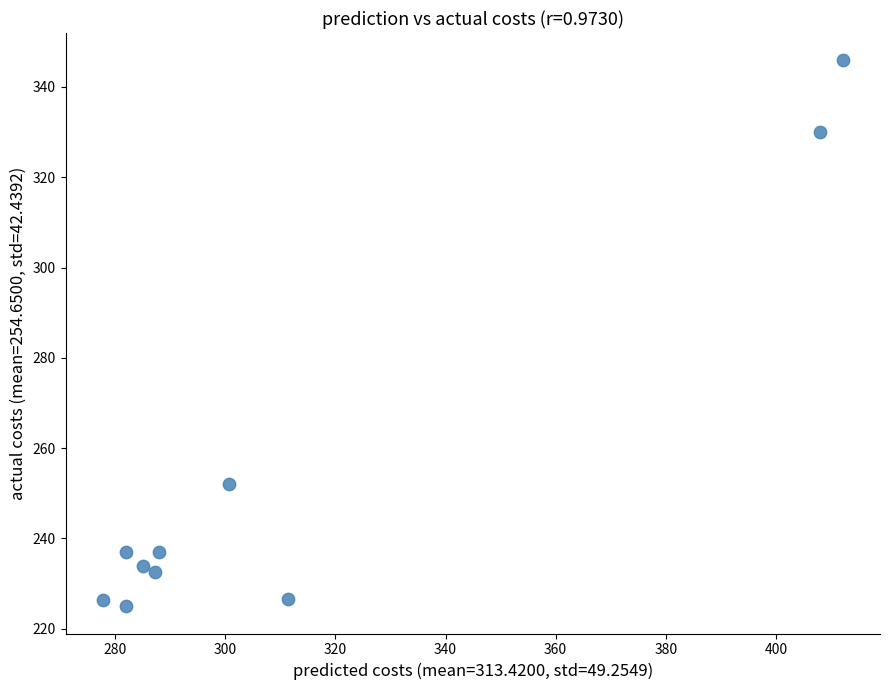

What is the average Y value?

254.7